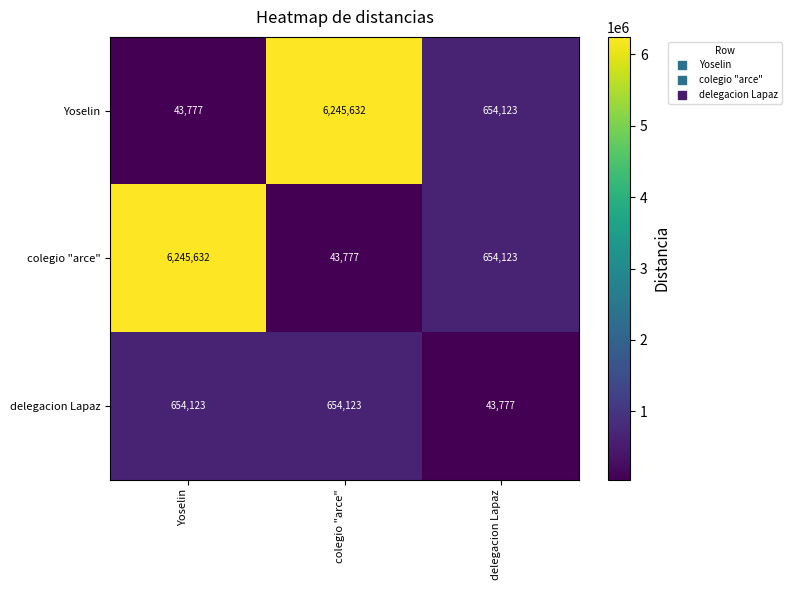

What is the average value of the colegio "arce" series?

2314511